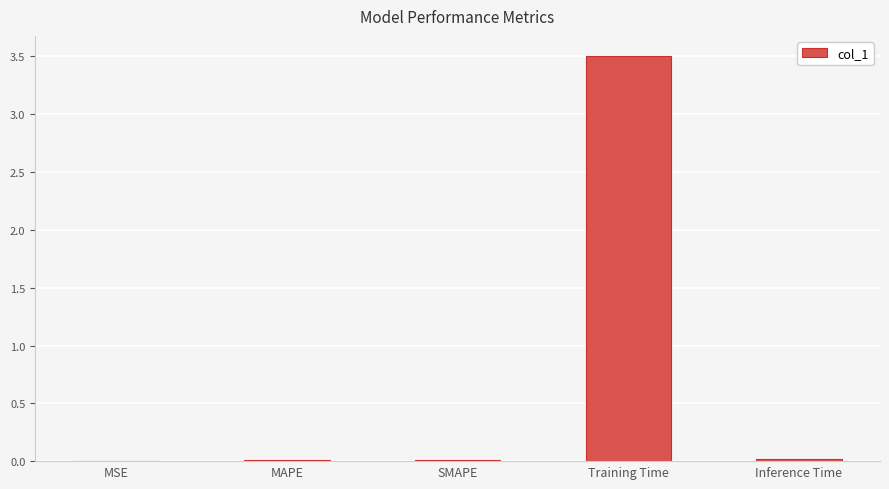

Which has a higher value, SMAPE or Training Time?

Training Time